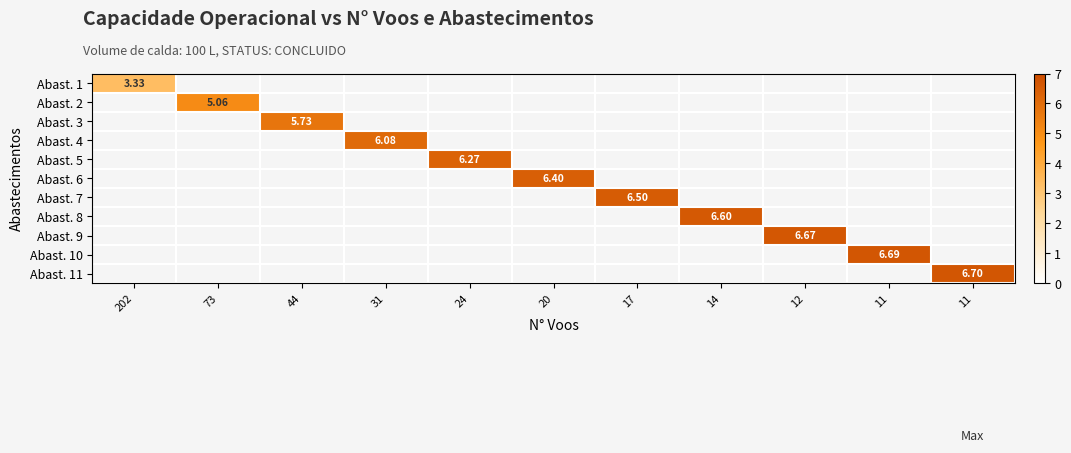

What is the highest value of the Abast. 1 series?

3.3